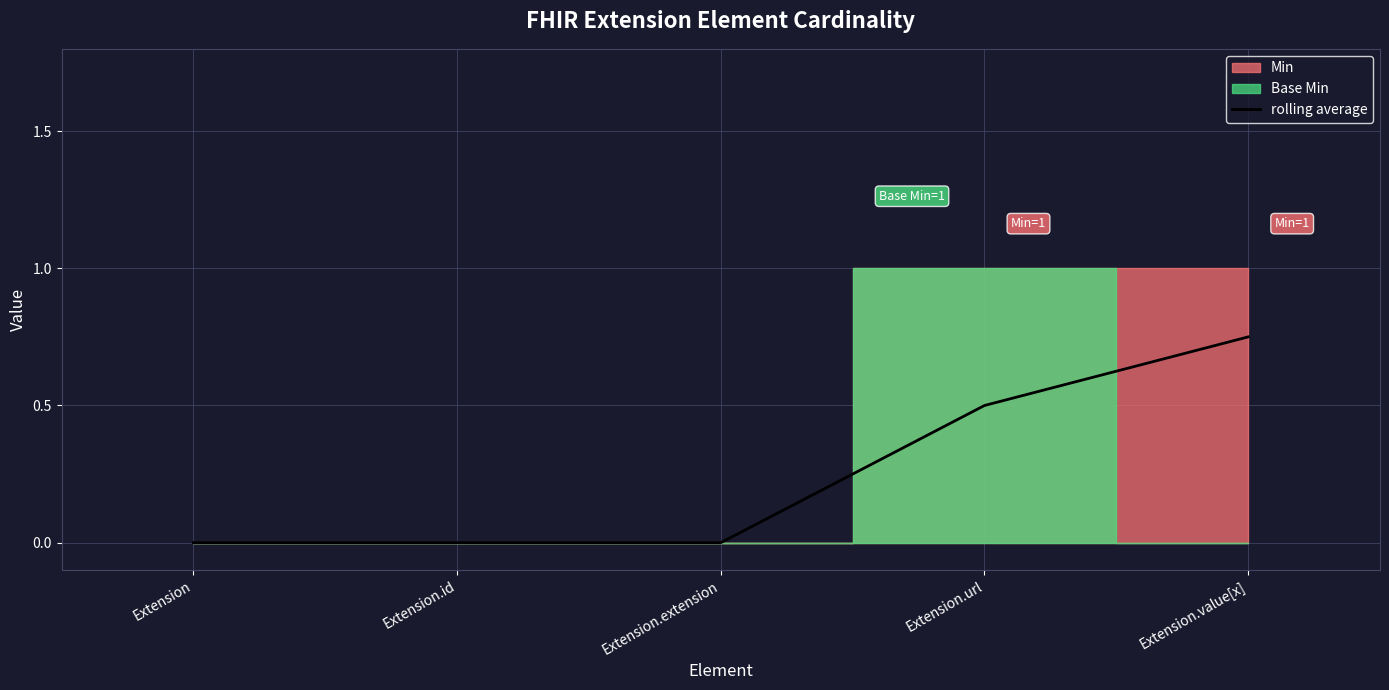

Which category has the highest value in the rolling average series?

Extension.value[x]